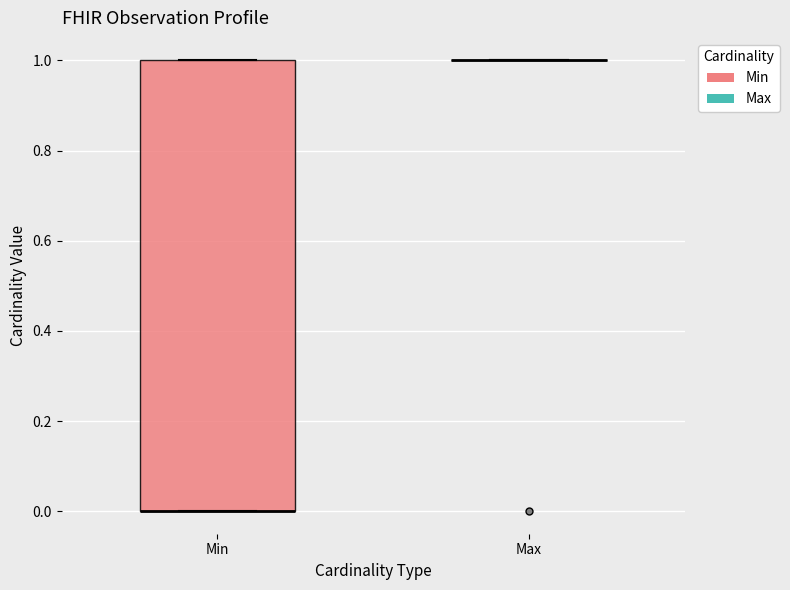

Where is the upper edge of the box for Min on the y-axis? The values are not printed on the chart, so give them approximately, as read against the axis.

1